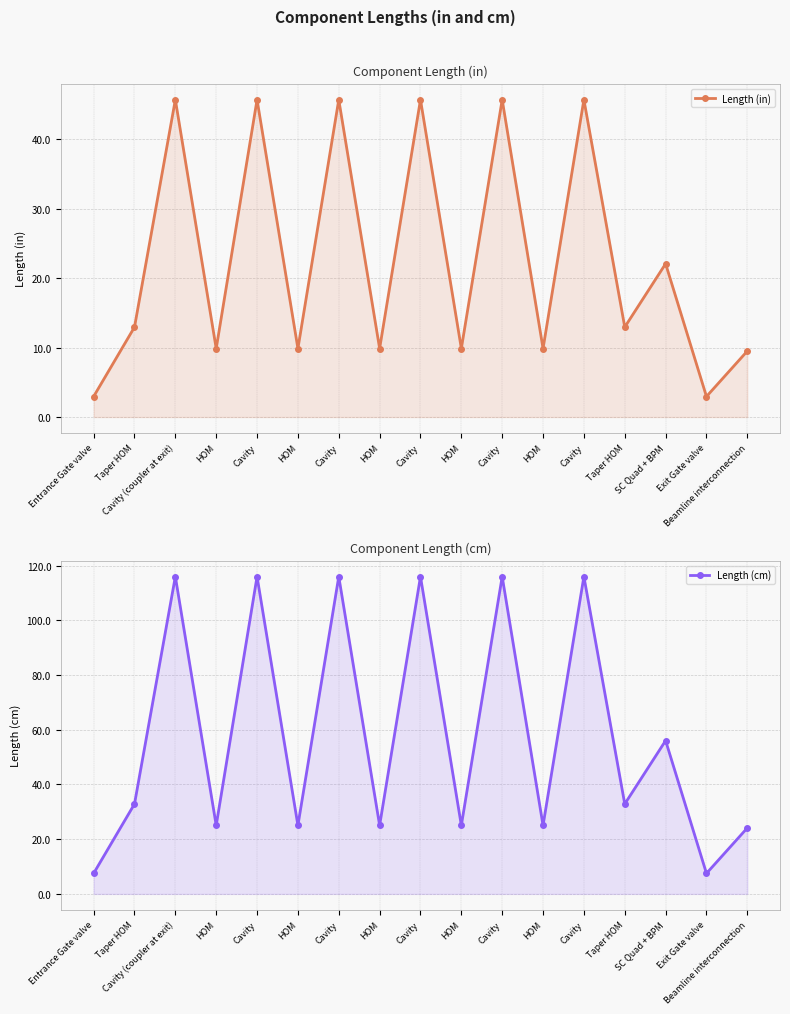

Which series changed the most between Cavity and HOM?

Length (cm)